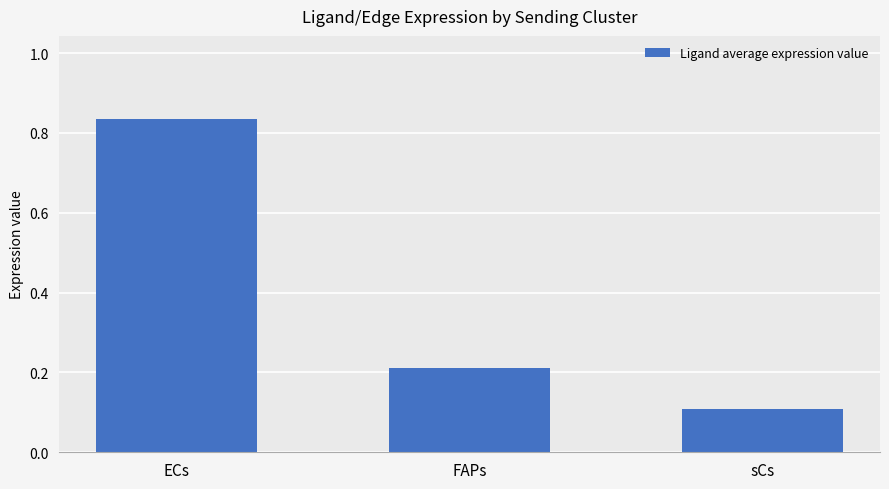

Is it true that the value at FAPs is 0.1?

False